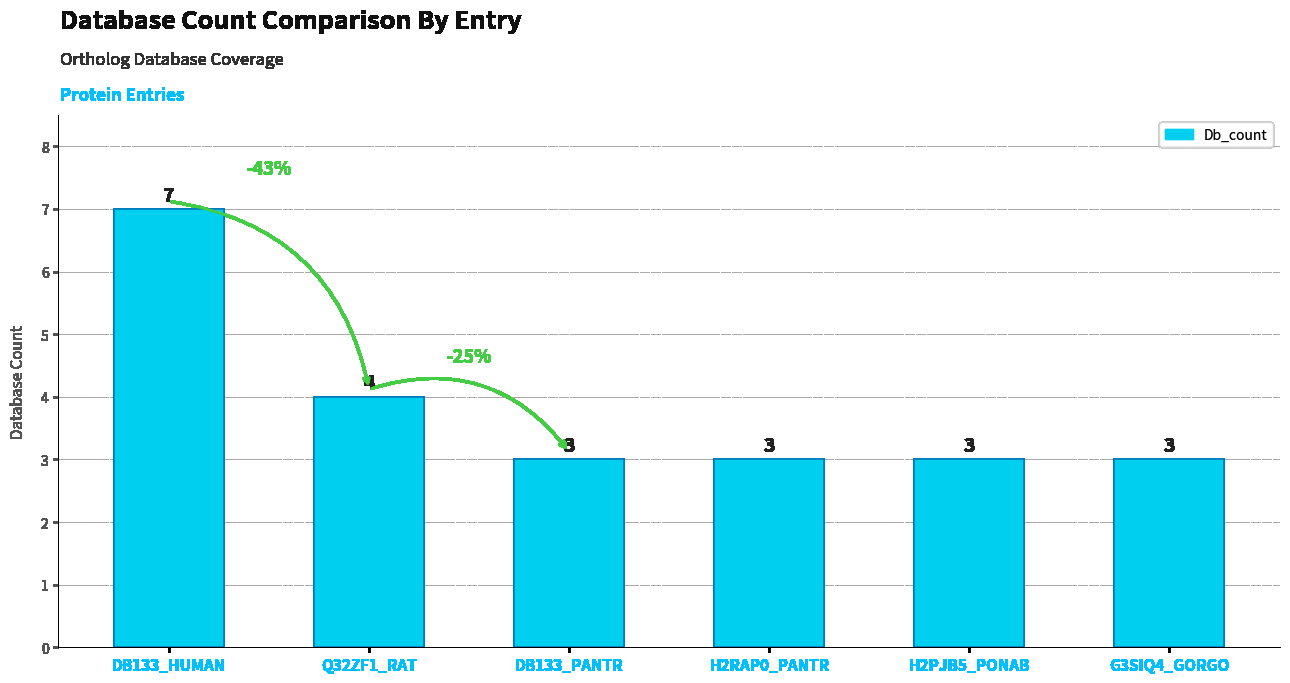

The value at Q32ZF1_RAT is 4. True or false?

True